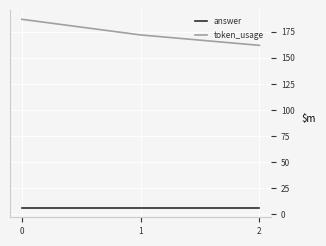

Reading left to right, extract all data points from this chart.

answer: 6	6	6
token_usage: 187	172	162